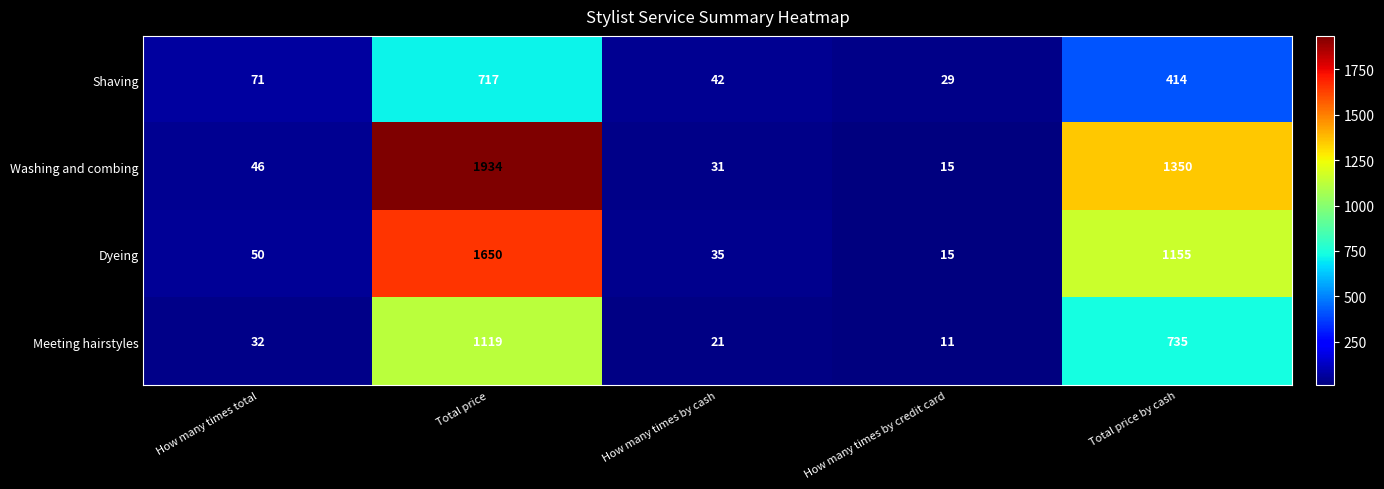

What is the average value of the Dyeing series?

581